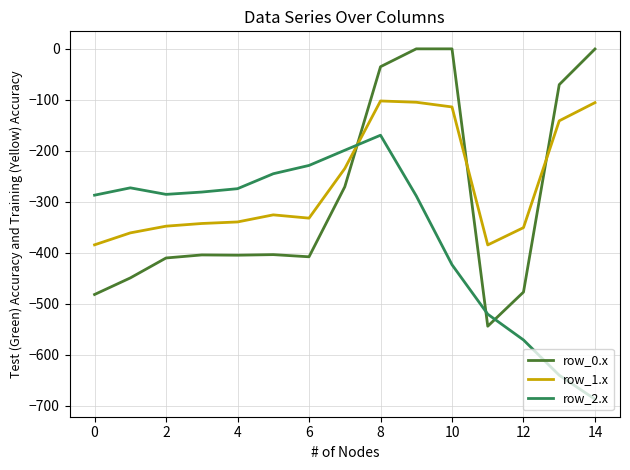

List the series in order of their peak value, highest first.

row_0.x, row_1.x, row_2.x